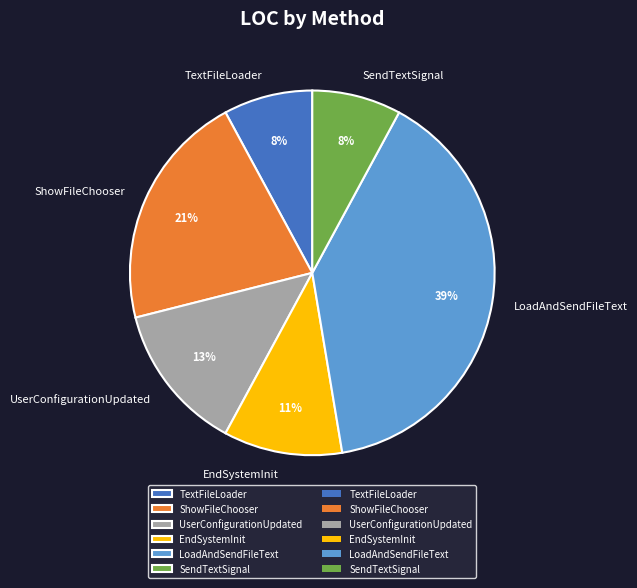

To the nearest percent, what is the average slice percentage?

17%